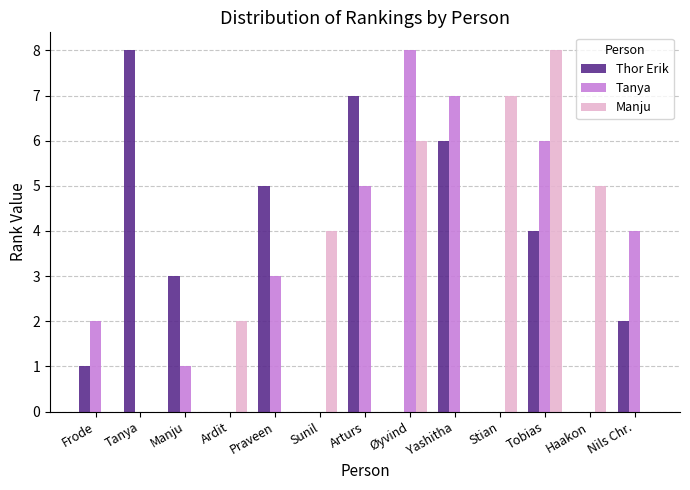

What is the difference between the Thor Erik values at Nils Chr. and Manju?

1